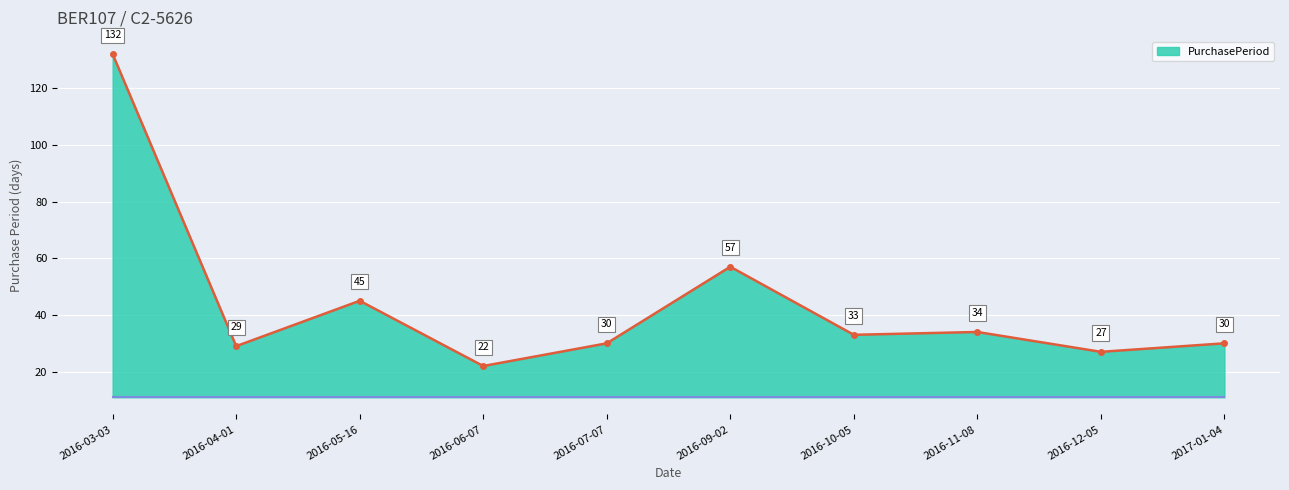

True or false: PurchasePeriod upper and PurchasePeriod base cross at least once.

False